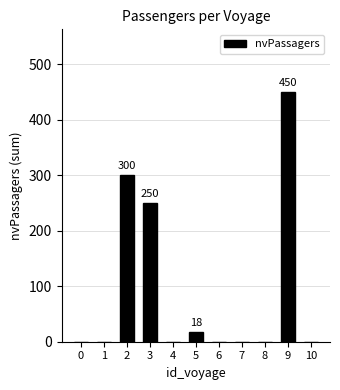

Is it true that the value at 2 is 300?

True